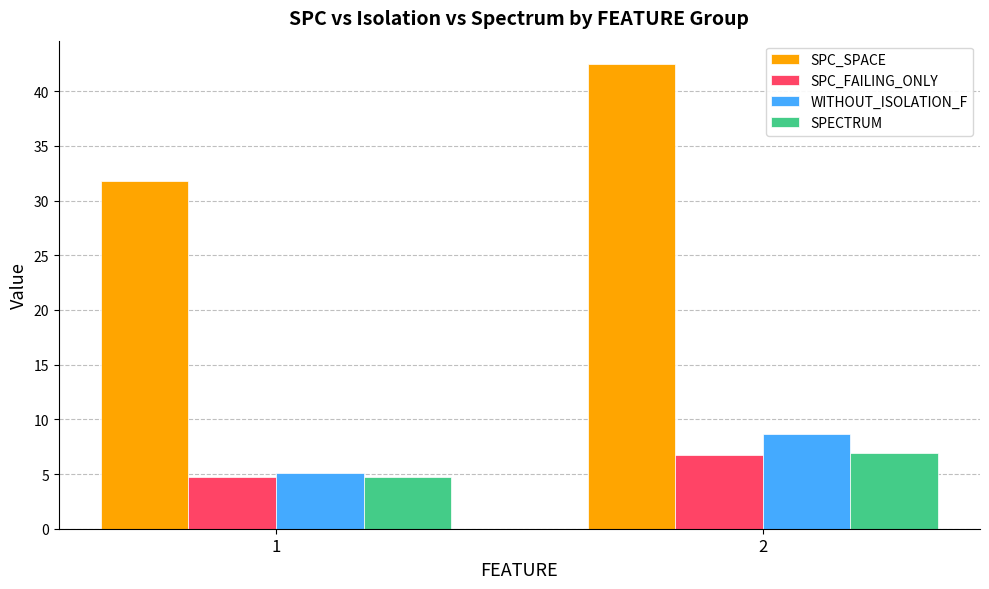

Reading left to right, extract all data points from this chart.

SPC_SPACE: 31.8	42.5
SPC_FAILING_ONLY: 4.7	6.7
WITHOUT_ISOLATION_F: 5.1	8.7
SPECTRUM: 4.7	6.9